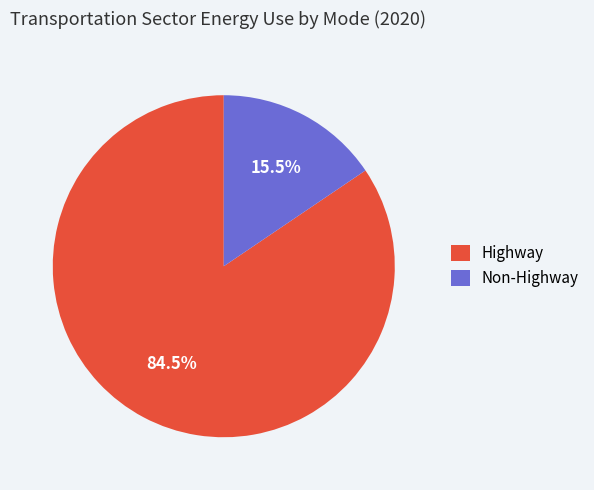

Combined, what portion of the pie is Highway and Non-Highway?

100.0%